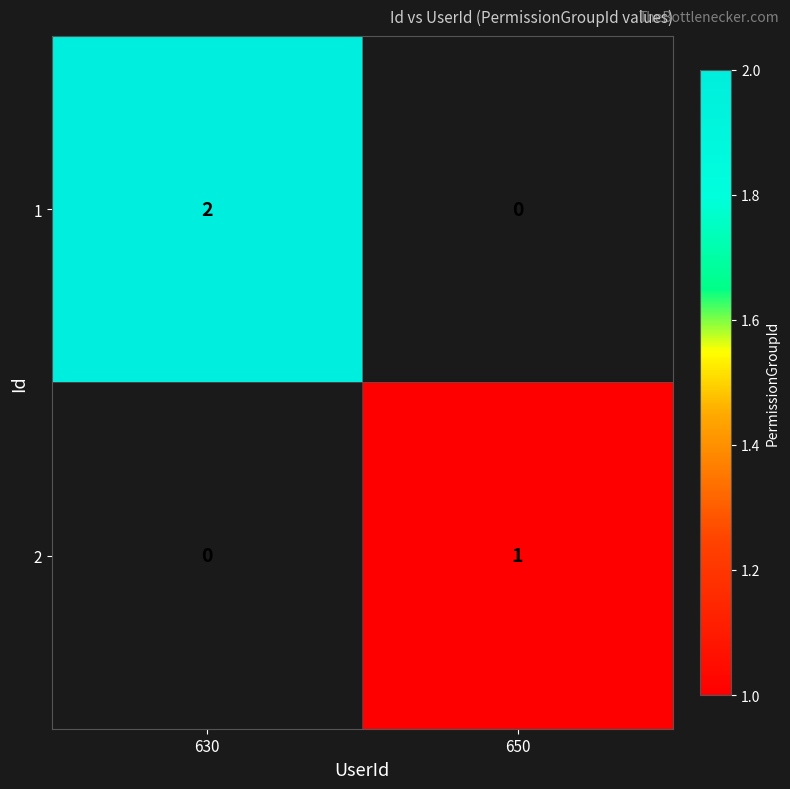

The value of 1 at 630 is 2. True or false?

True